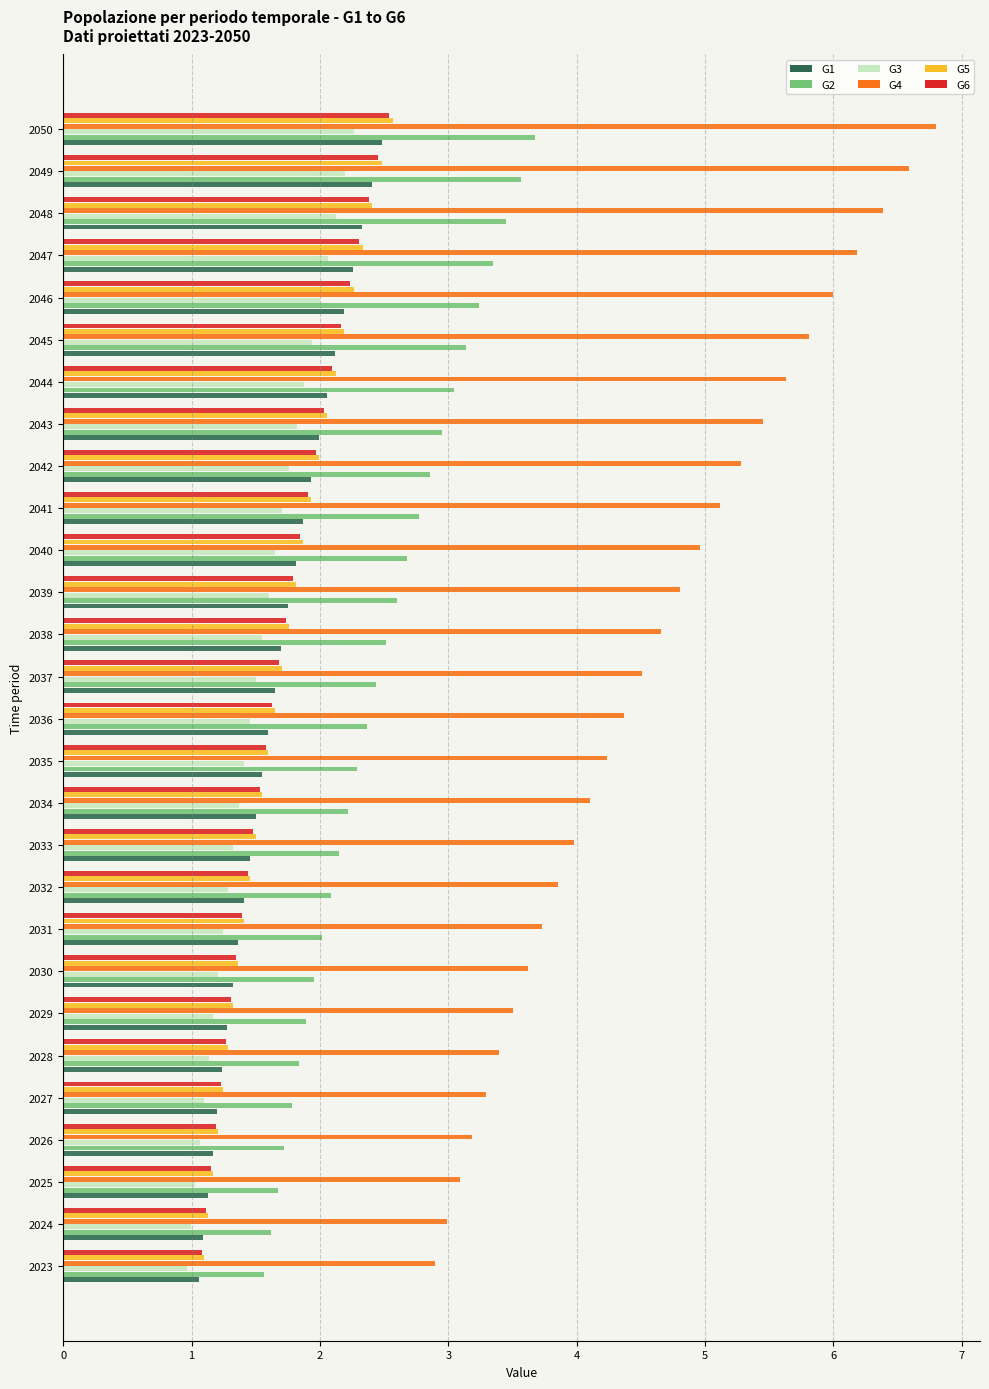

What is the spread (max minus min) of values at 2036?

2.9